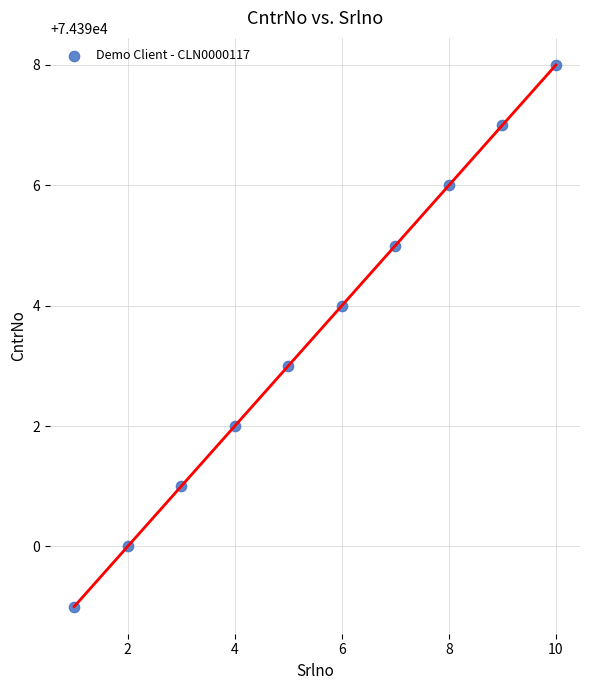

What is the average X value?

6